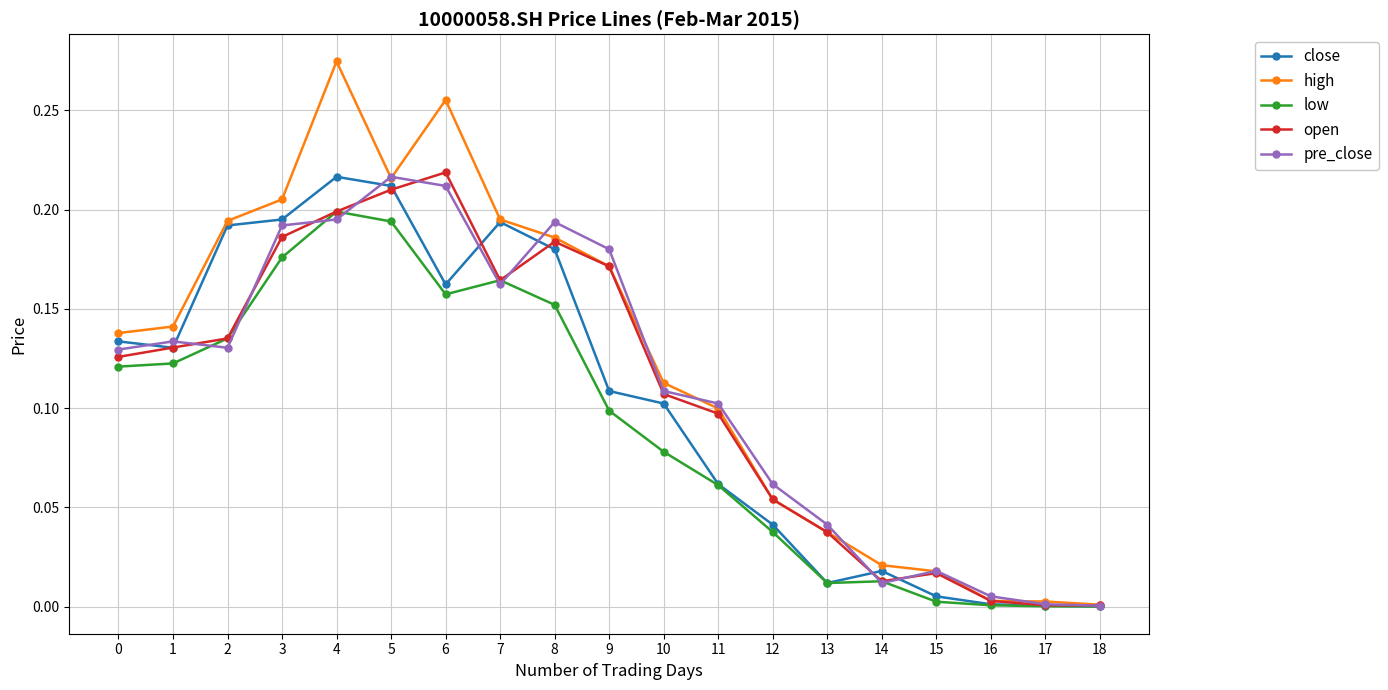

What are all the series names shown in the legend?

close, high, low, open, pre_close